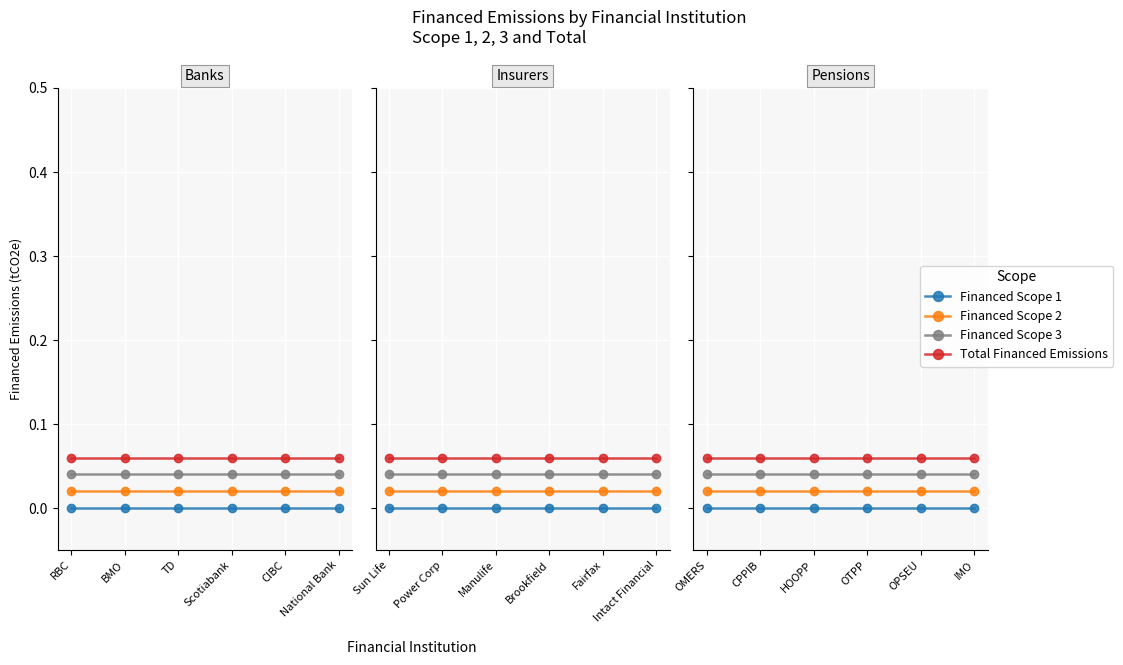

How many lines are shown in the chart?

4